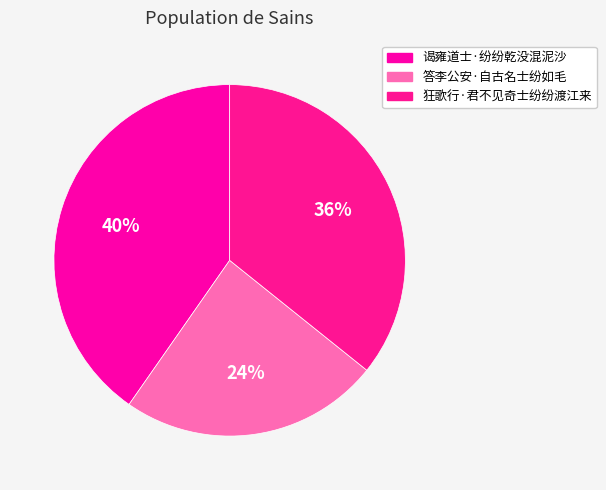

Which category has the biggest portion of the pie?

谒雍道士·纷纷乾没混泥沙